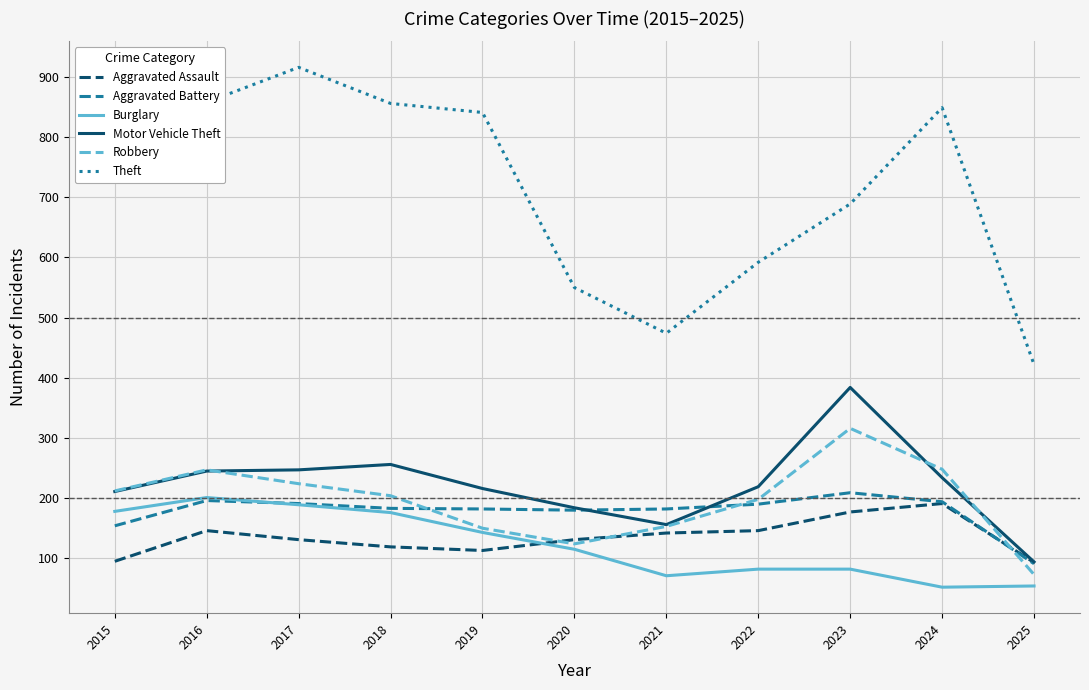

After their last crossing, which series has the higher values: Aggravated Assault or Aggravated Battery?

Aggravated Assault